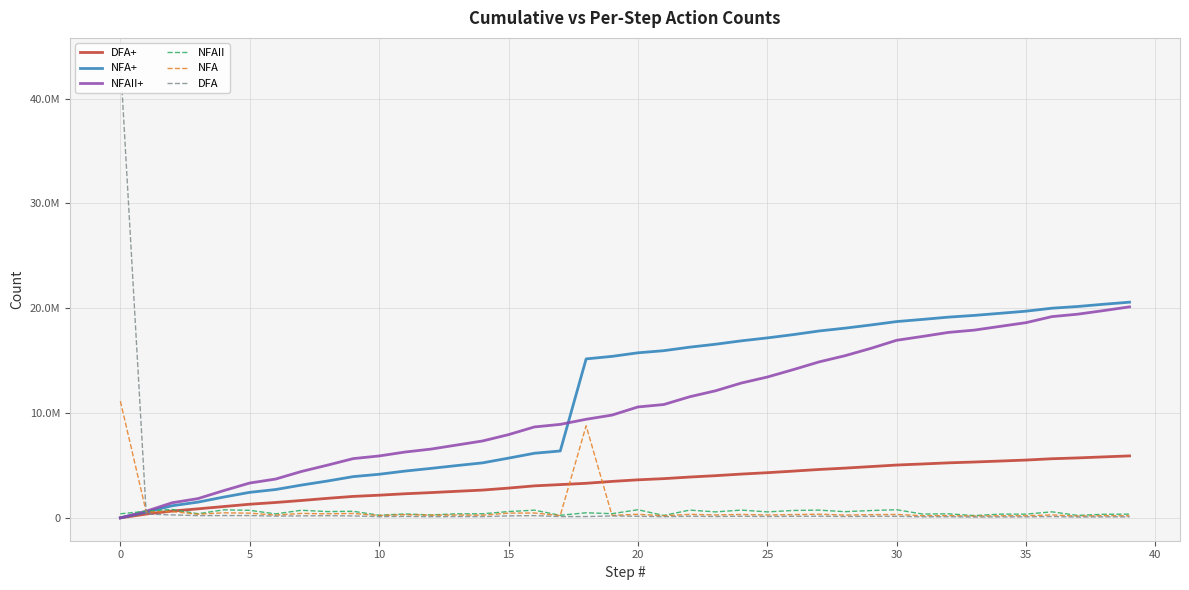

Which series has the widest spread of values?

DFA